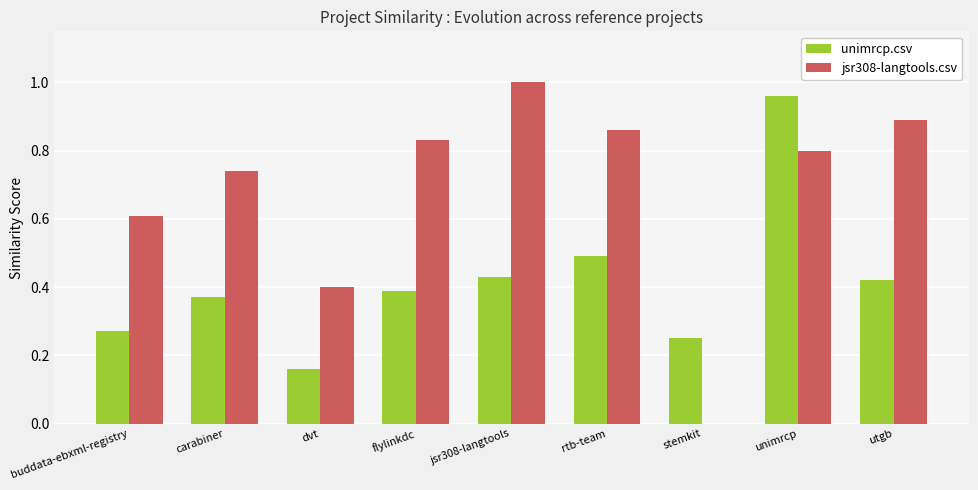

What is the sum of all jsr308-langtools.csv values?

6.1